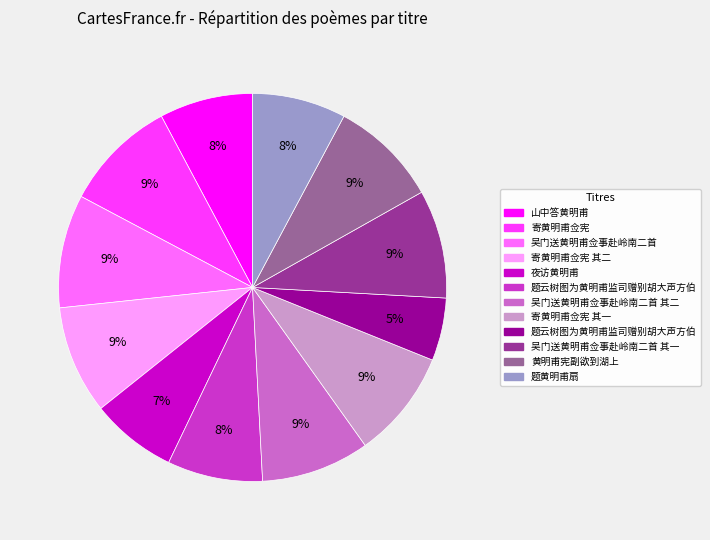

Is there a majority slice in this chart?

No